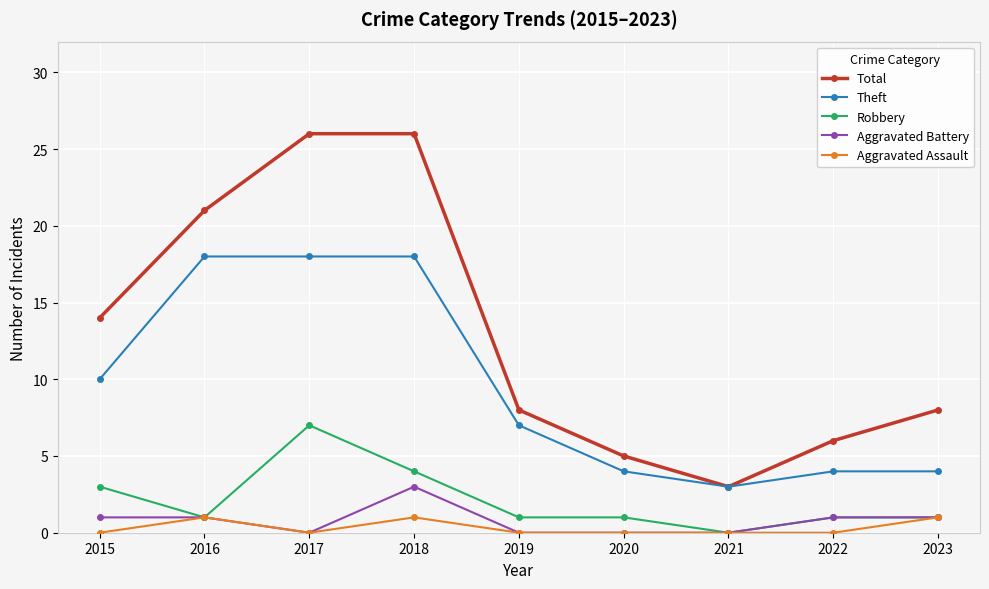

Which series has the largest range (max minus min)?

Total